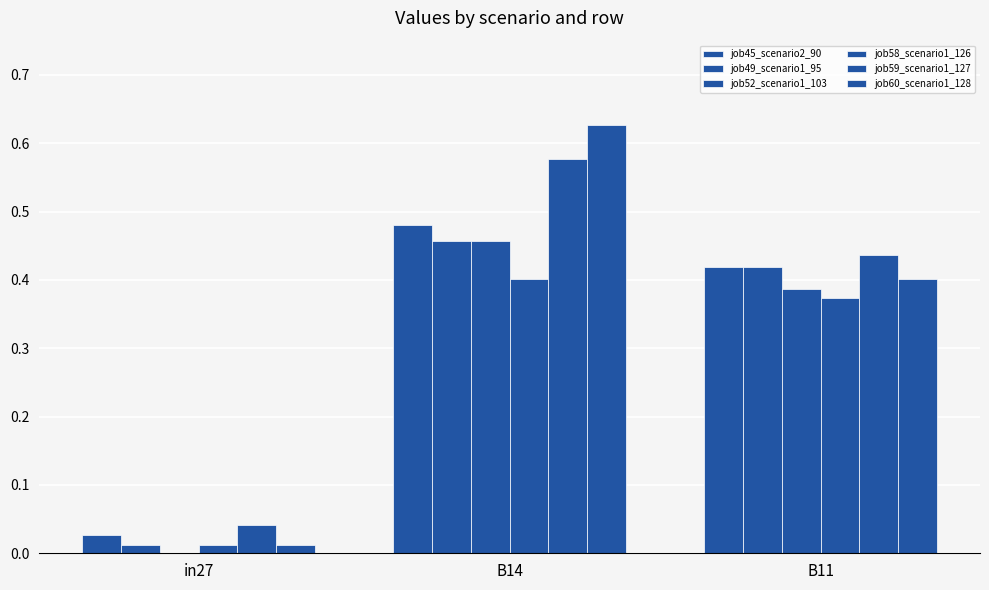

What is the highest value of the job59_scenario1_127 series?

0.6